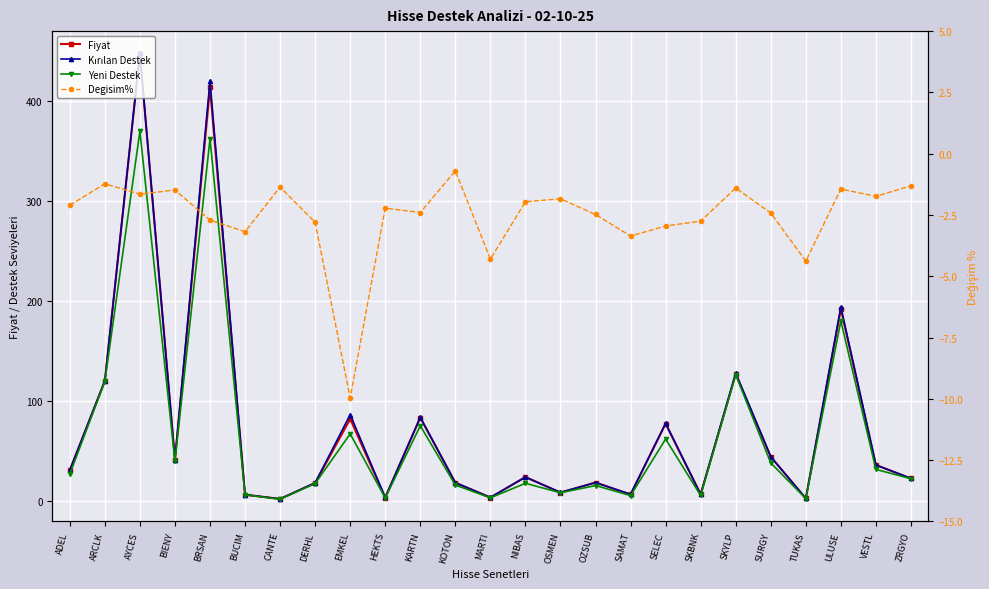

How many data points in Kırılan Destek are less than 24?

12